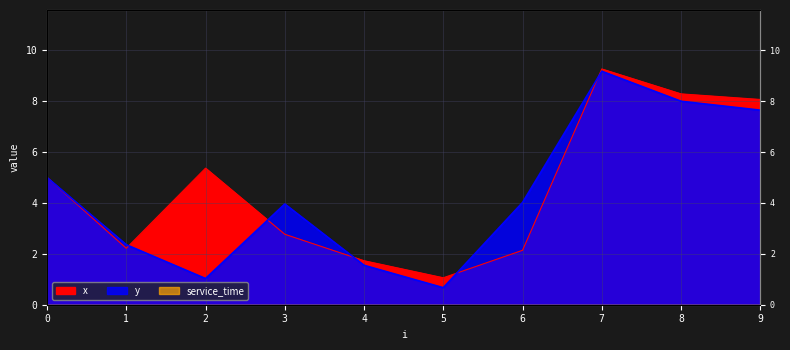

List the series in order of their peak value, highest first.

x, y